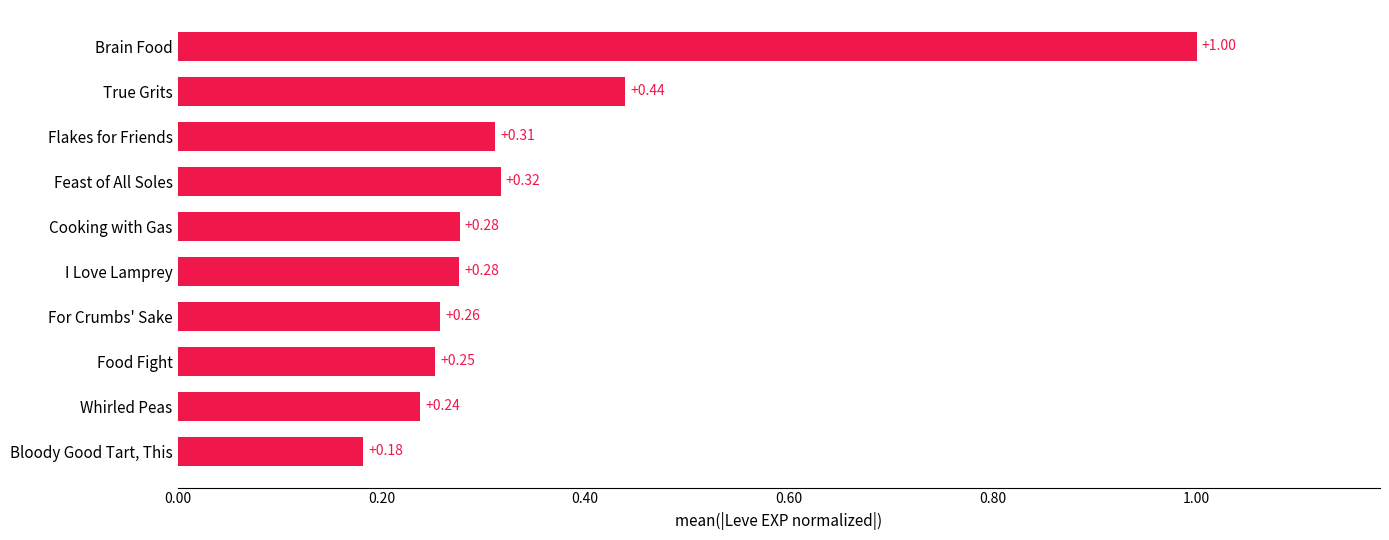

Between Flakes for Friends and Food Fight, which is larger?

Flakes for Friends